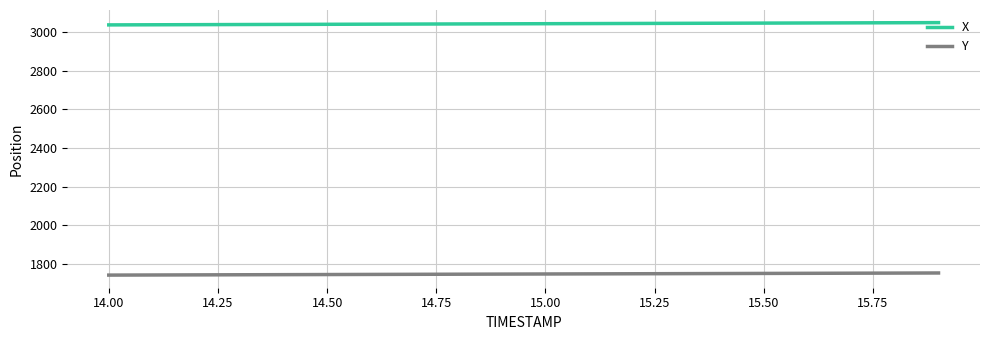

True or false: Y and X cross at least once.

False